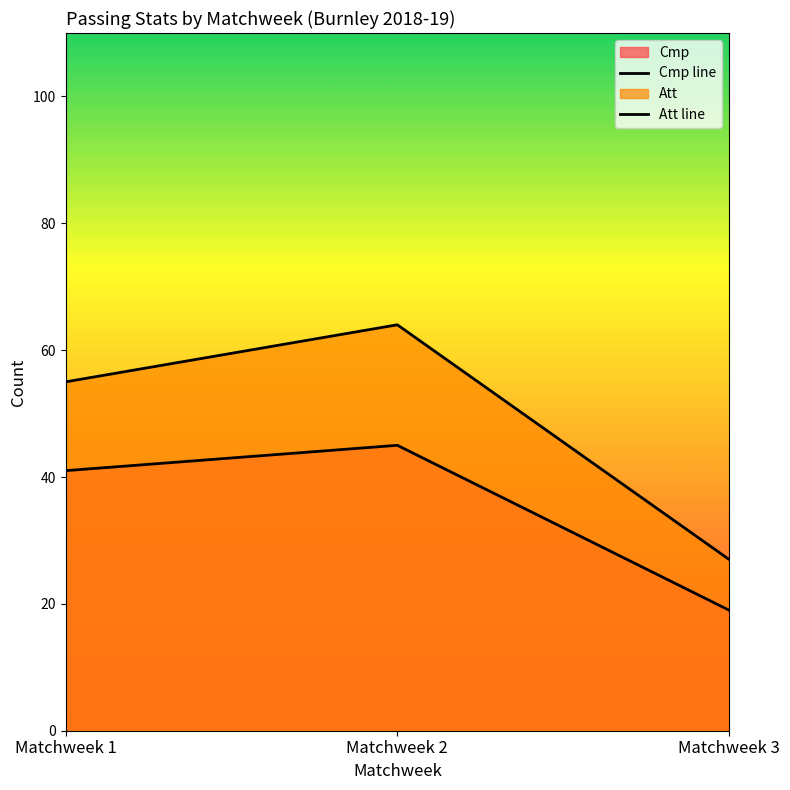

Reading right to left, extract all data points from this chart.

Cmp line: Matchweek 3=19	Matchweek 2=45	Matchweek 1=41
Att line: Matchweek 3=27	Matchweek 2=64	Matchweek 1=55